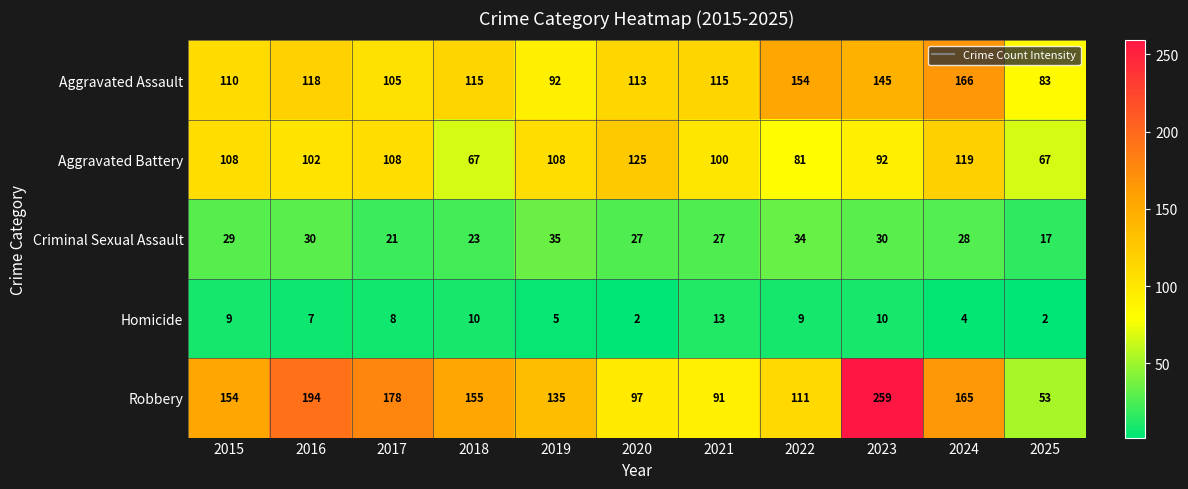

Rank the series by their maximum value, from lowest to highest.

Homicide, Criminal Sexual Assault, Aggravated Battery, Aggravated Assault, Robbery